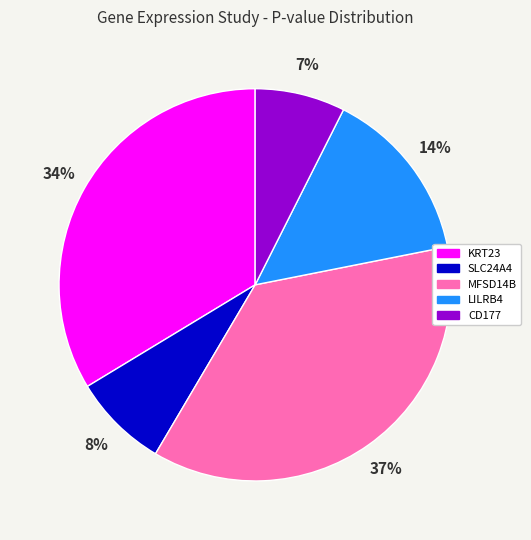

Between SLC24A4 and MFSD14B, which is larger?

MFSD14B